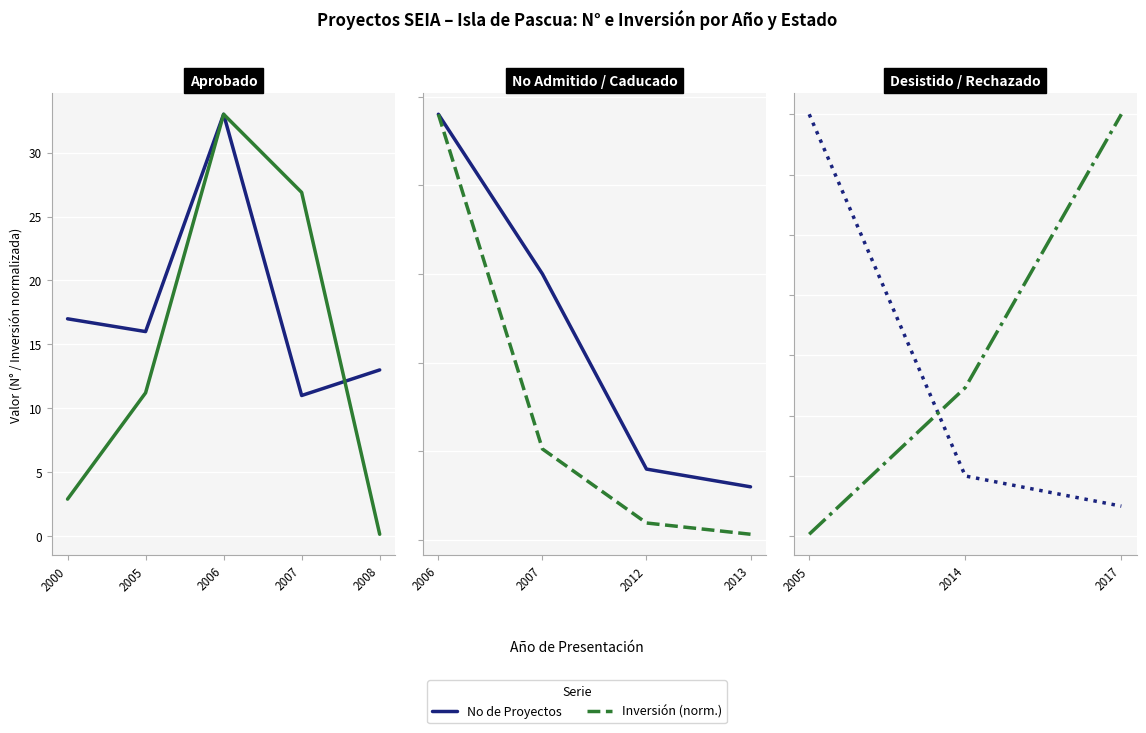

What is the difference between the maximum and minimum values in the Inversión (norm.) series?

13.9